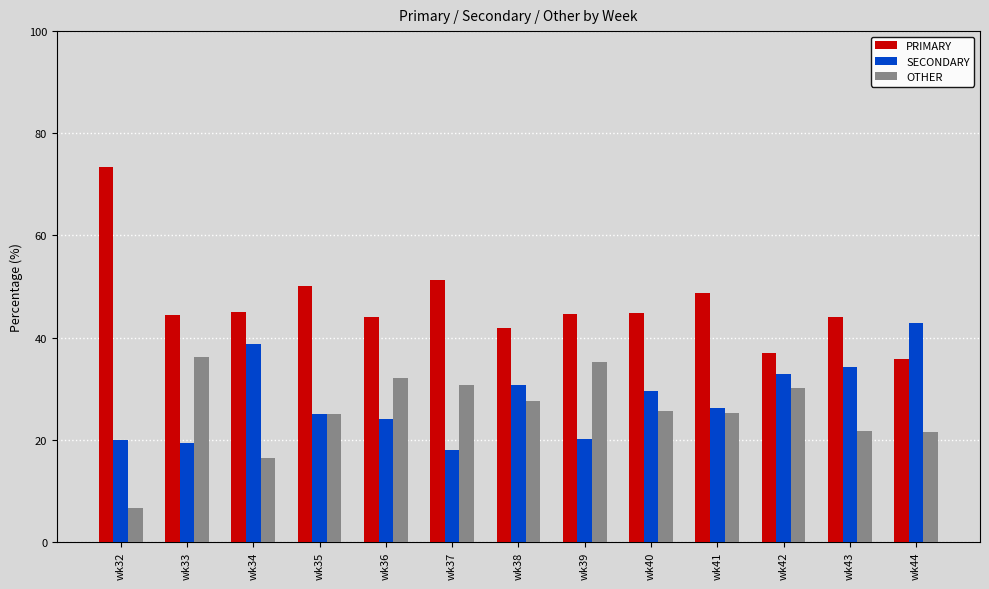

True or false: PRIMARY has a value of 13.3 at wk33.

False